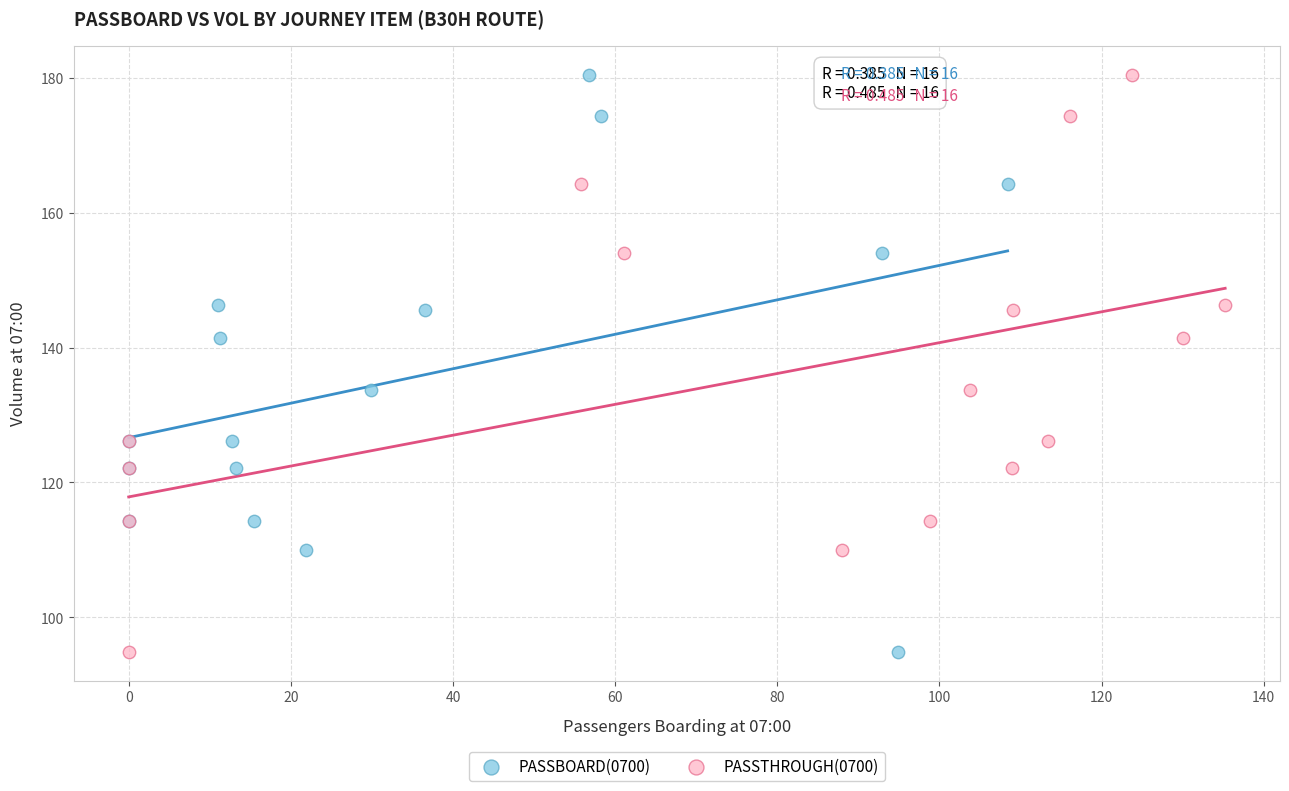

What are all the series names shown in the legend?

PASSBOARD(0700), PASSTHROUGH(0700)